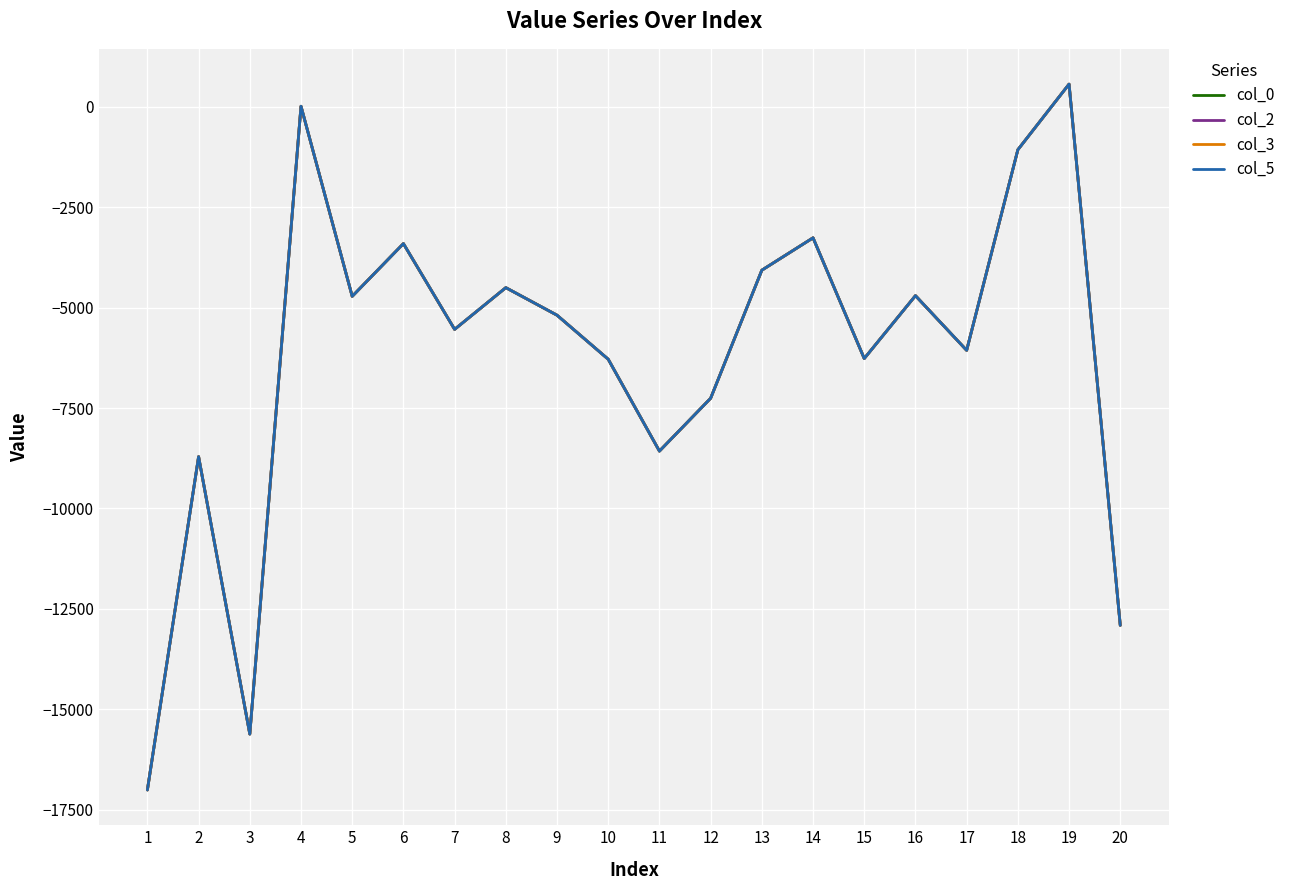

What is the sum of all col_5 values?

-124553.8